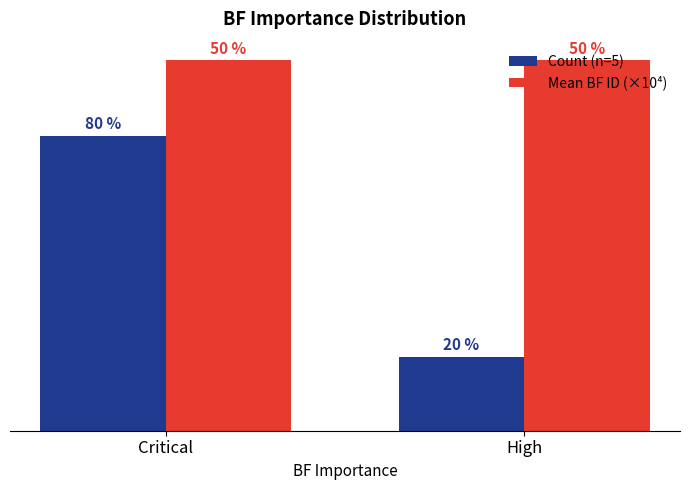

Rank the categories by Count (n=5) value from highest to lowest.

Critical, High